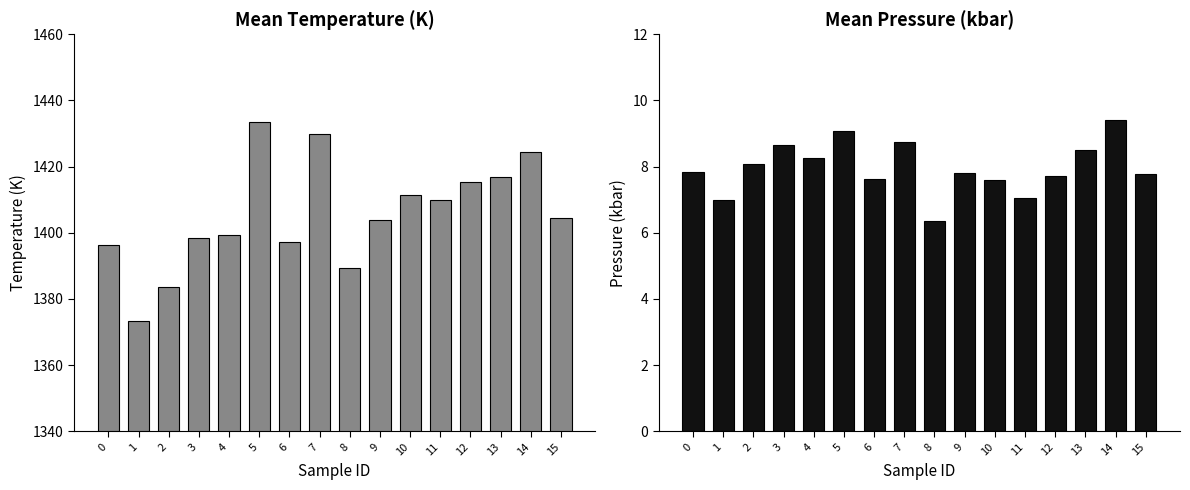

What is the average value of the Mean_T_K_calc series?

1405.4